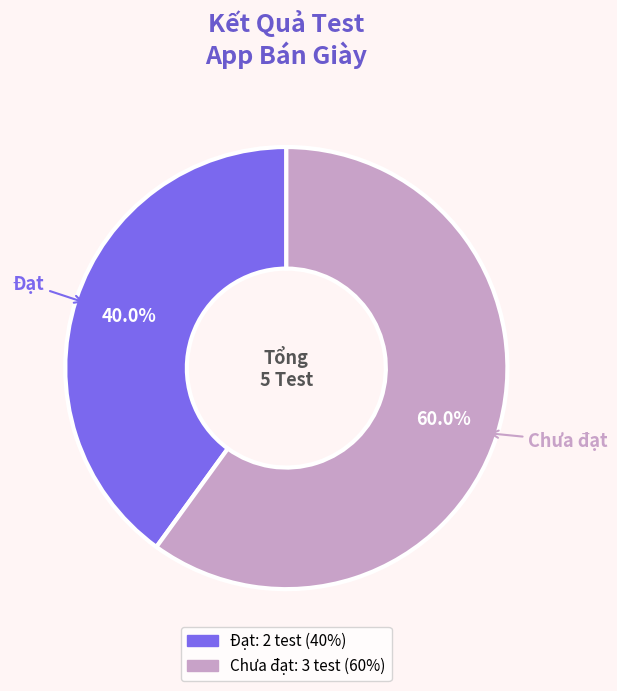

Approximately how many times larger is the value at Đạt compared to Chưa đạt?

0.7